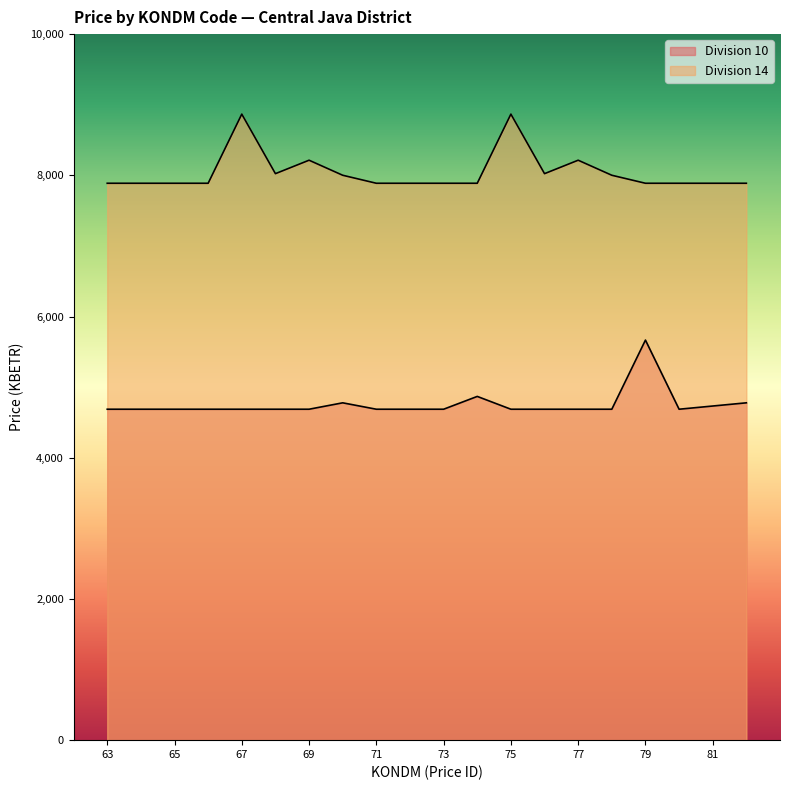

Reading right to left, what are all the values shown in this chart?

Division 10: 82=4777.9	81=4732.5	80=4687.2	79=5666.4	78=4687.2	77=4687.2	76=4687.2	75=4687.2	74=4868.5	73=4687.2	72=4687.2	71=4687.2	70=4777.9	69=4687.2	68=4687.2	67=4687.2	66=4687.2	65=4687.2	64=4687.2	63=4687.2
Division 14: 82=7887.6	81=7887.6	80=7887.6	79=7887.6	78=8000.9	77=8214.0	76=8023.6	75=8866.7	74=7887.6	73=7887.6	72=7887.6	71=7887.6	70=8000.9	69=8214.0	68=8023.6	67=8866.7	66=7887.6	65=7887.6	64=7887.6	63=7887.6